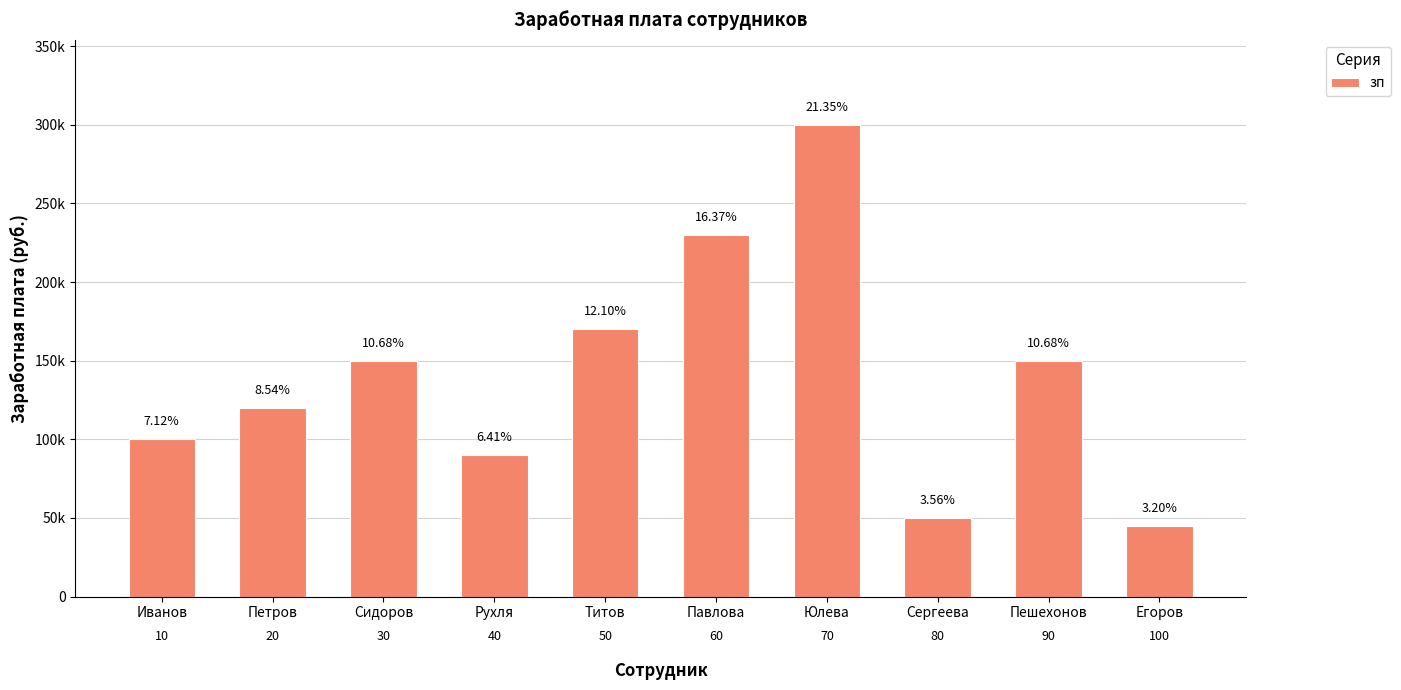

Does the chart contain any negative values?

No